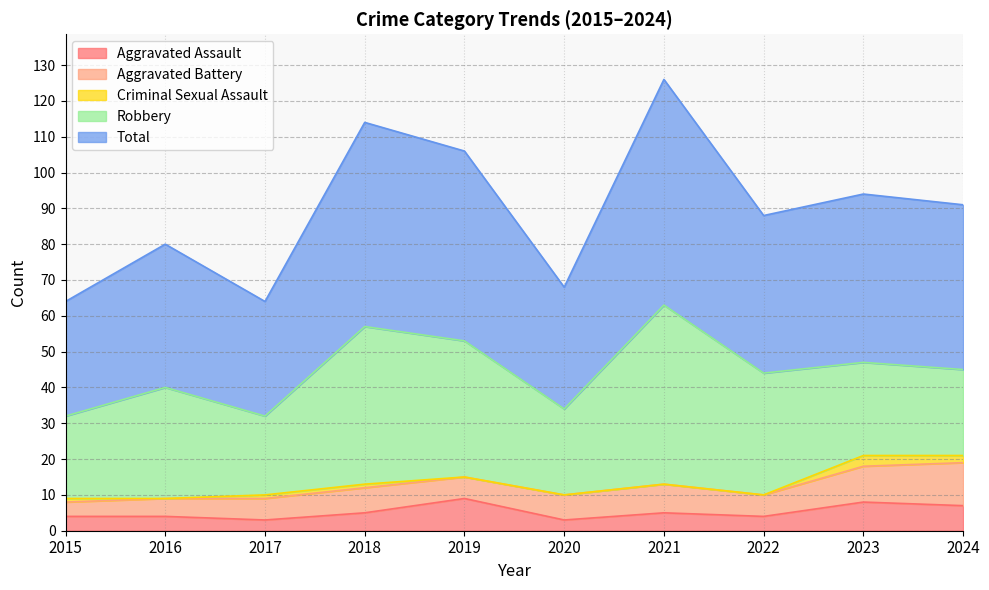

Count the number of data series in this chart.

5